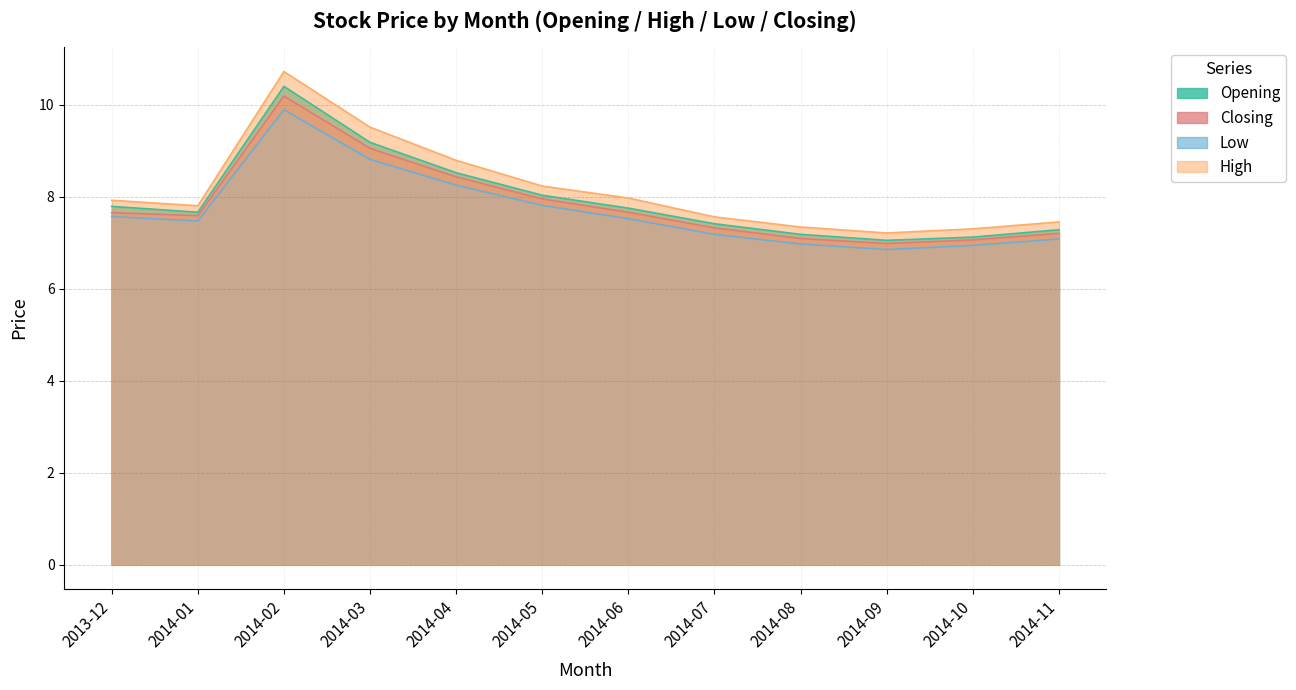

At how many categories does at least one series exceed 8?

4